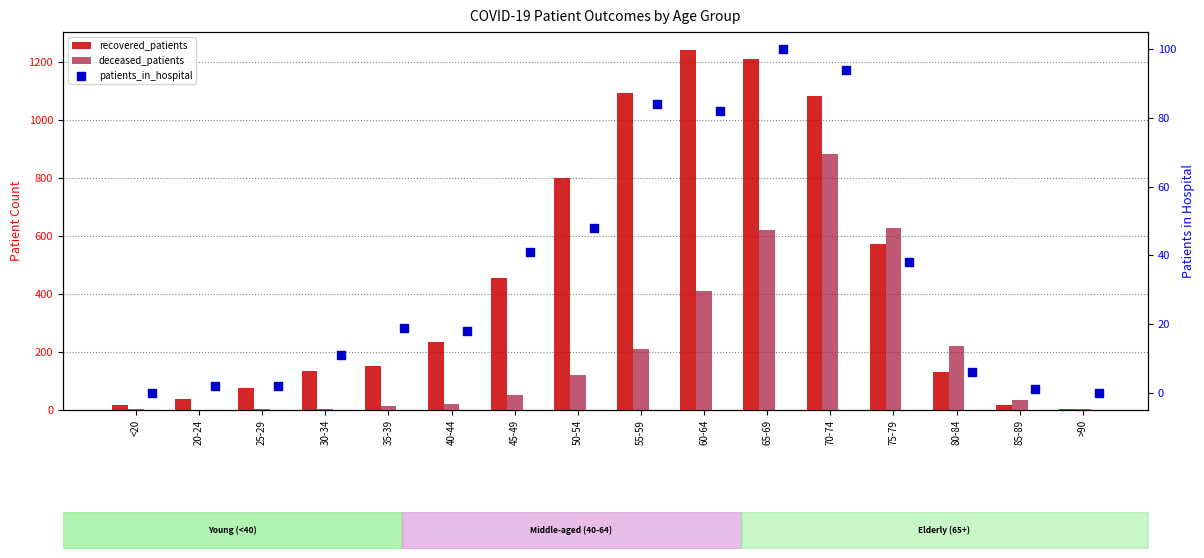

Which series contains the highest Y value?

recovered_patients